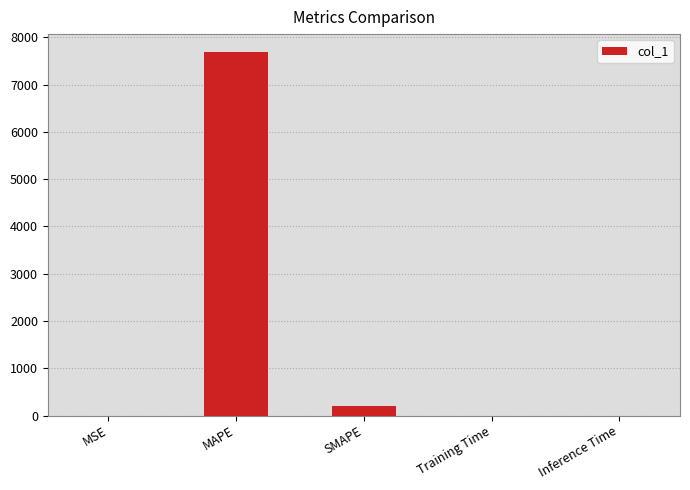

Read the value at SMAPE.

194.9